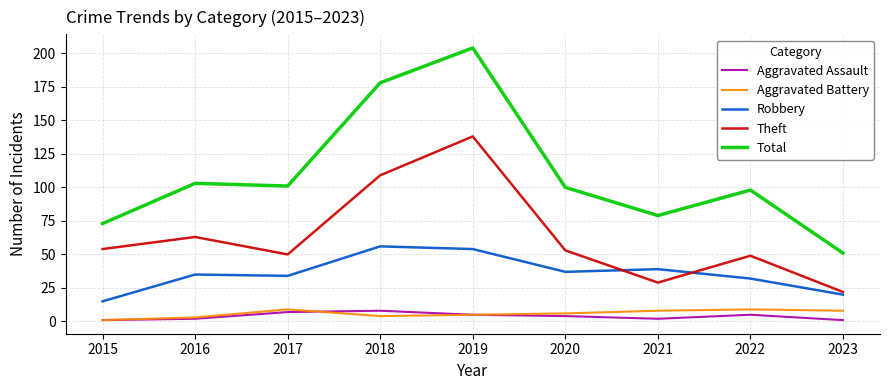

What is the average value of the Theft series?

63